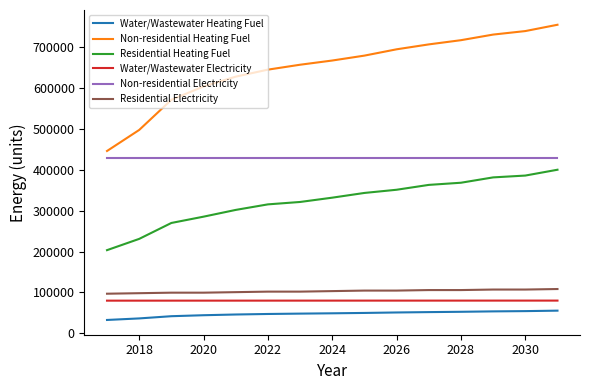

What is the difference between the maximum and minimum values in the Residential Electricity series?

11468.5